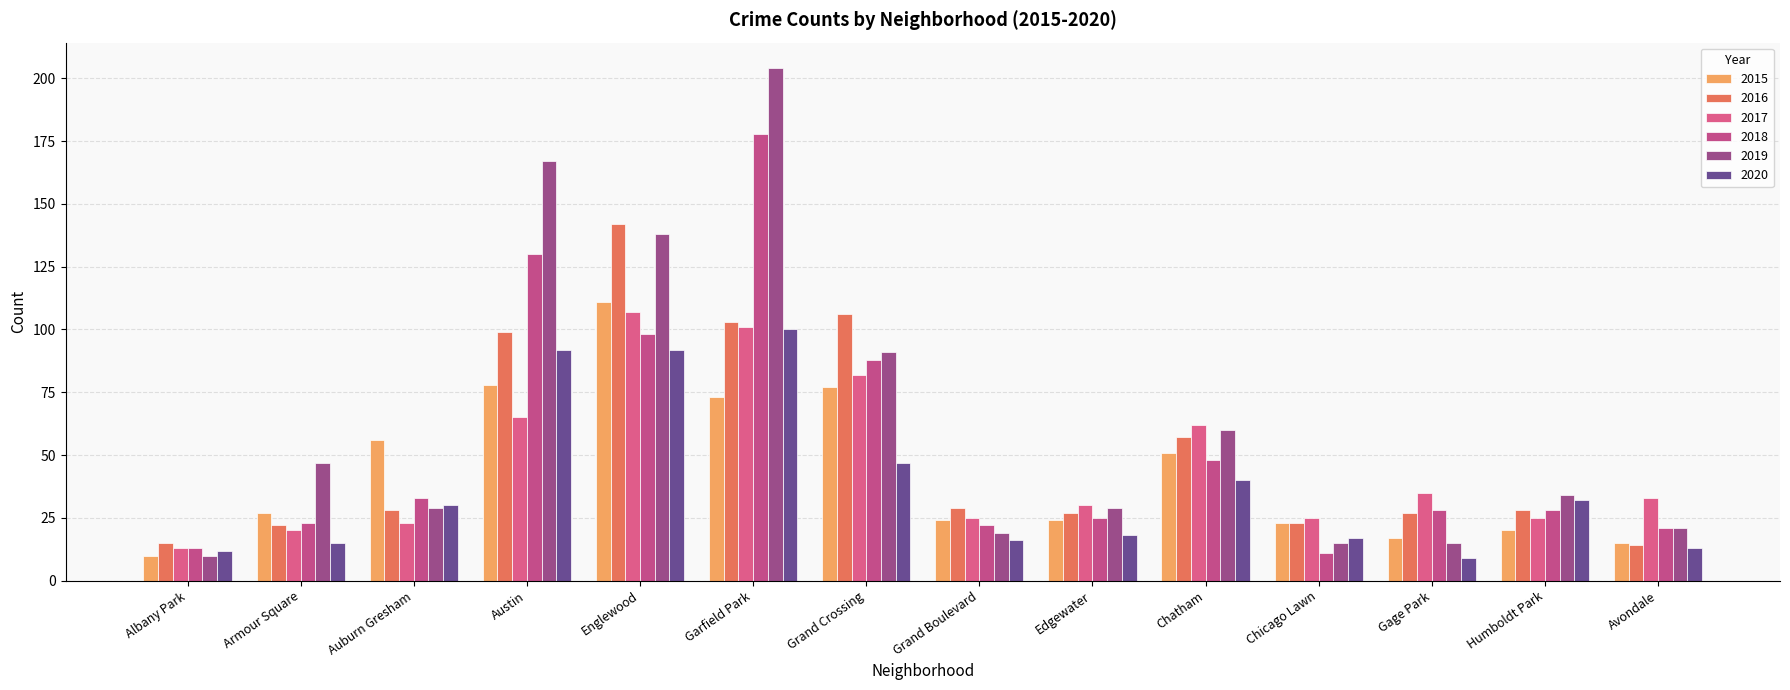

What is the difference between the second highest and second lowest values in the 2015 series?

63